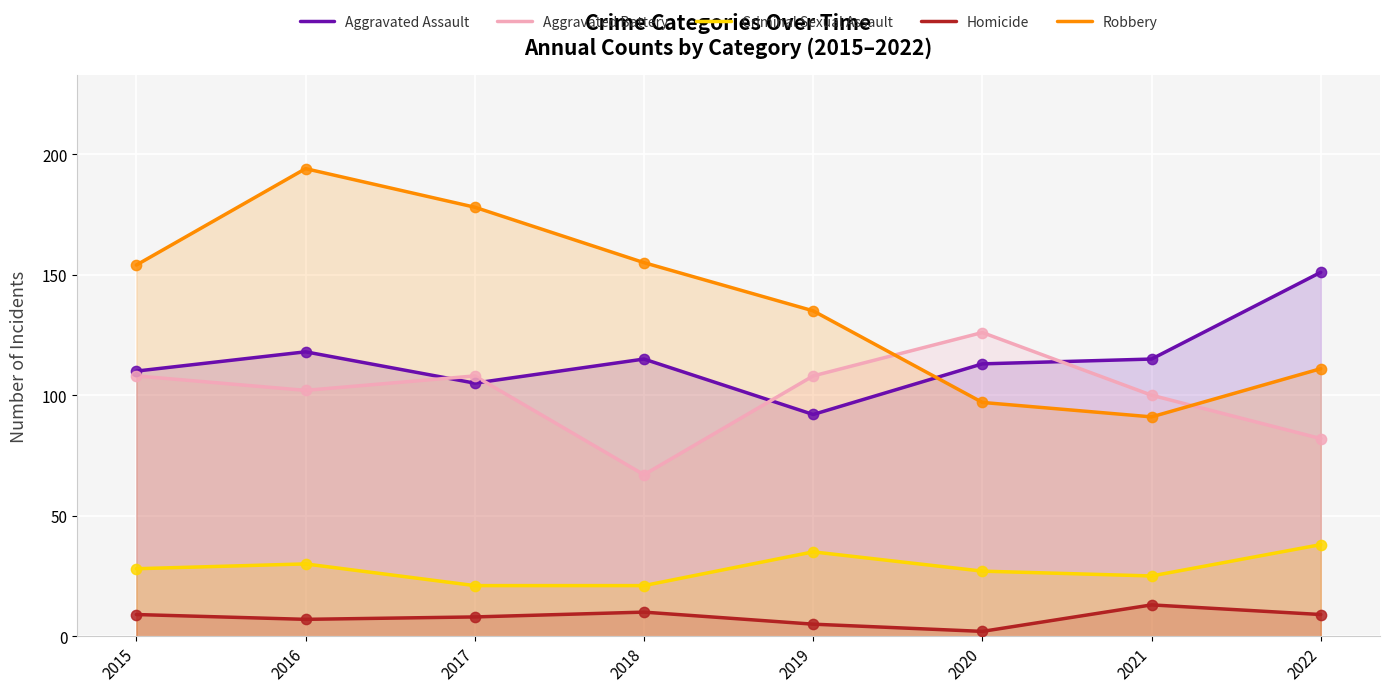

Which series has the largest Y range (max minus min)?

Robbery